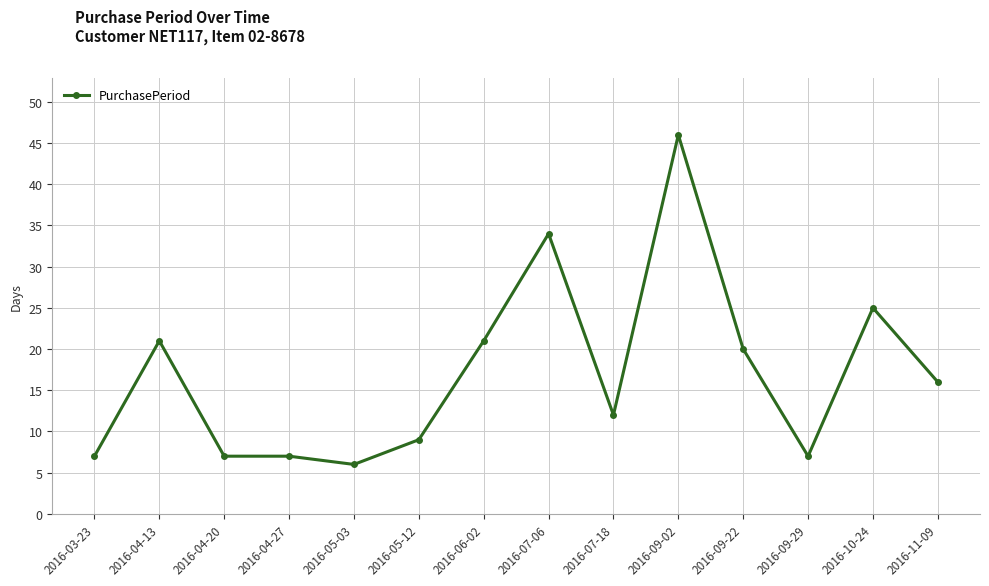

Where is the first local maximum?

2016-04-13